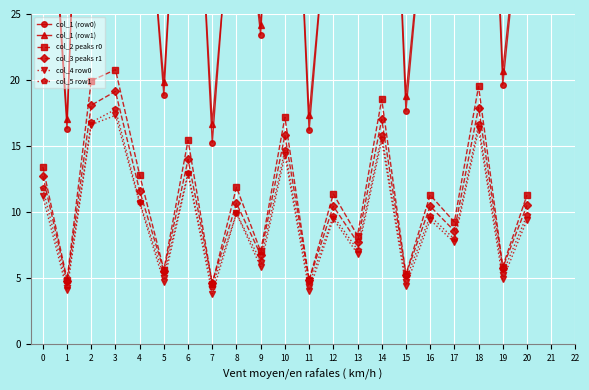

How many lines are shown in the chart?

6